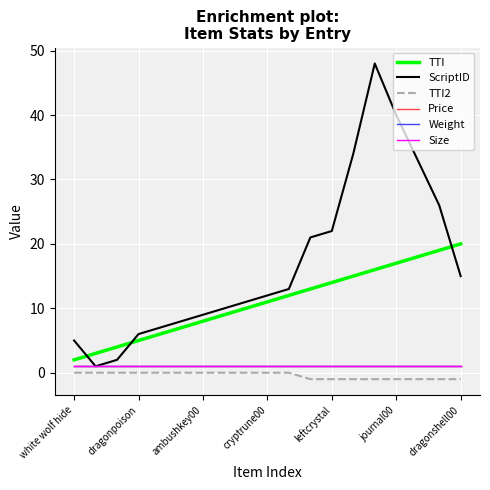

True or false: TTI2 and Price intersect in this chart.

False